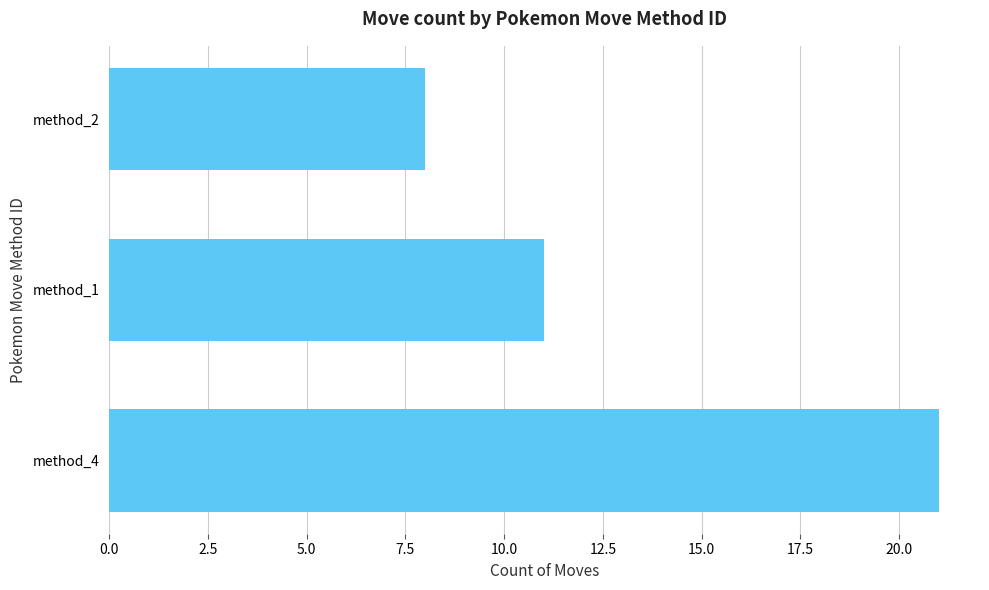

What is the sum of all values?

40